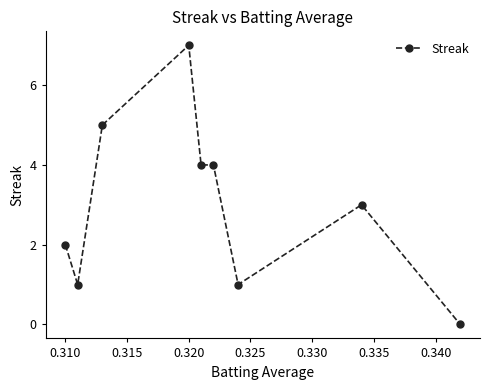

What is the maximum value shown in the chart?

7